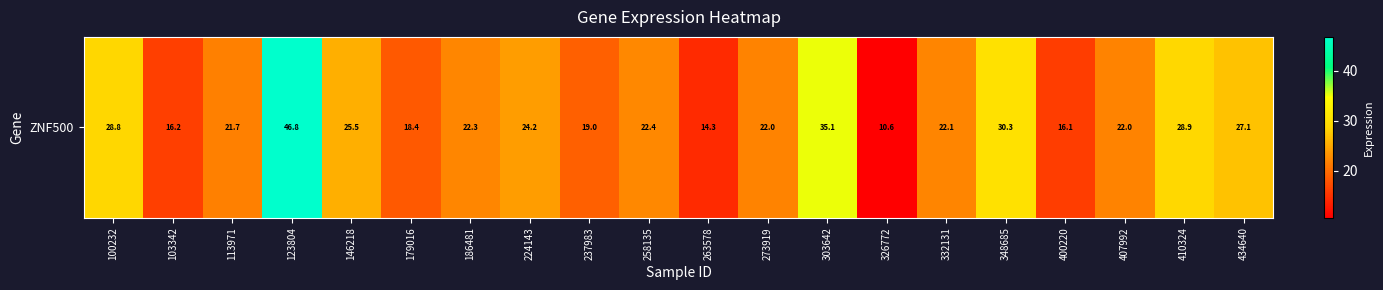

Count the number of data series in this chart.

1